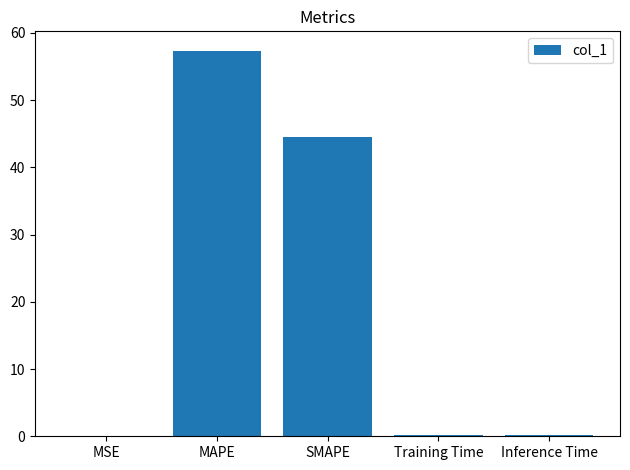

Count the number of categories in the chart.

5